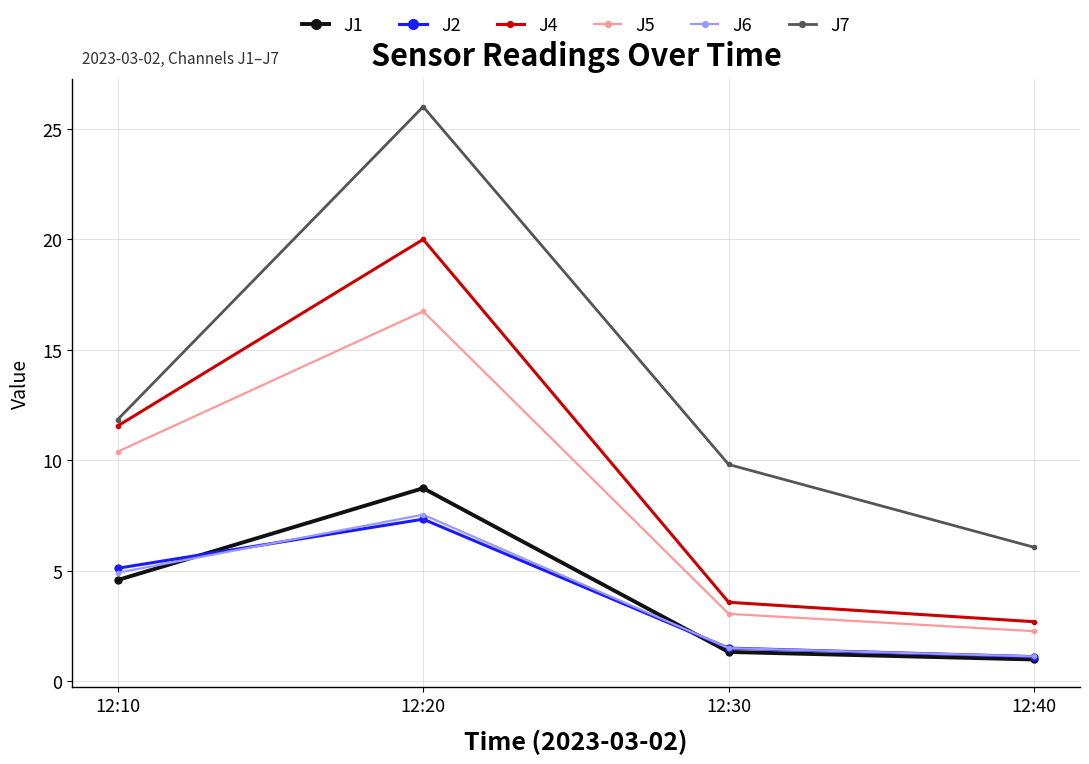

In J4, how many points are higher than both neighbors (excluding endpoints)?

1